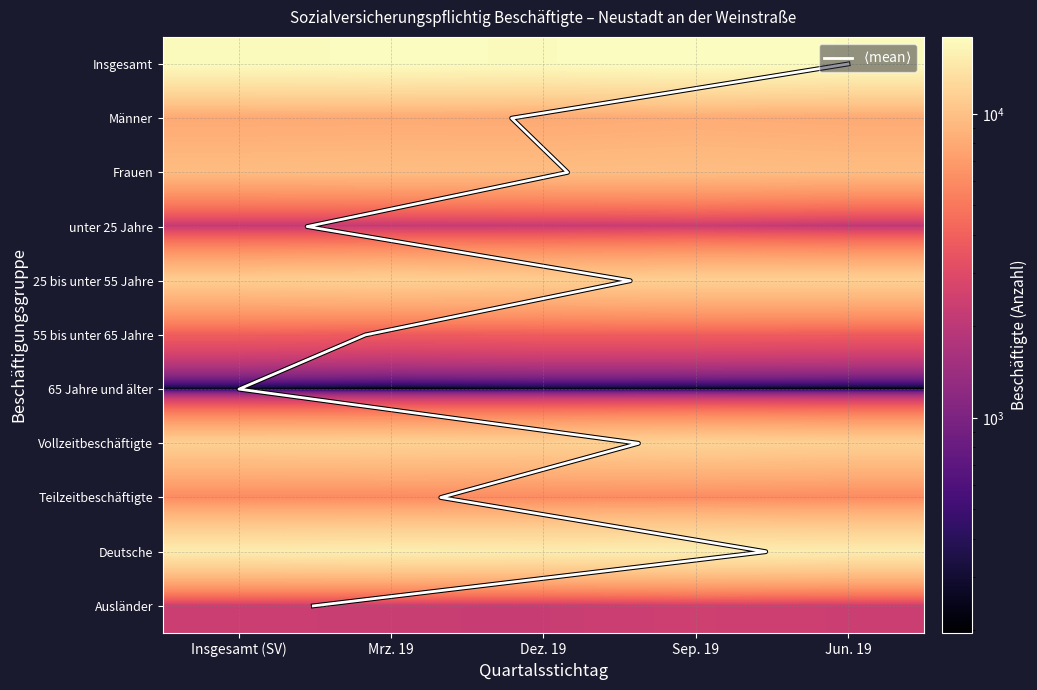

At how many categories does at least one series exceed 17182?

1